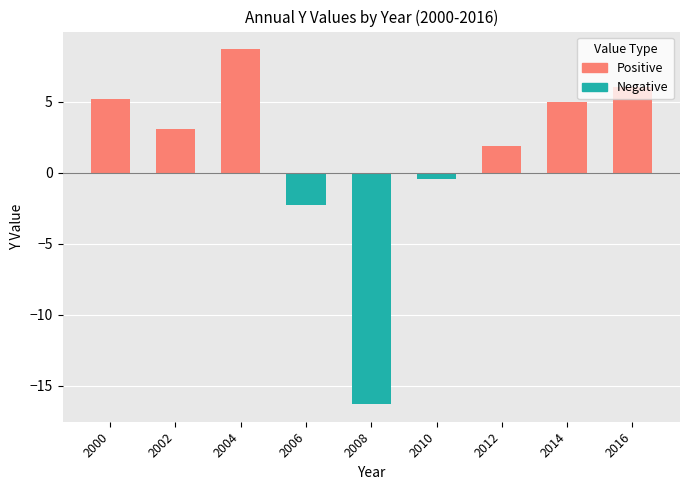

What is the value of the 3rd bar from the left?

8.7